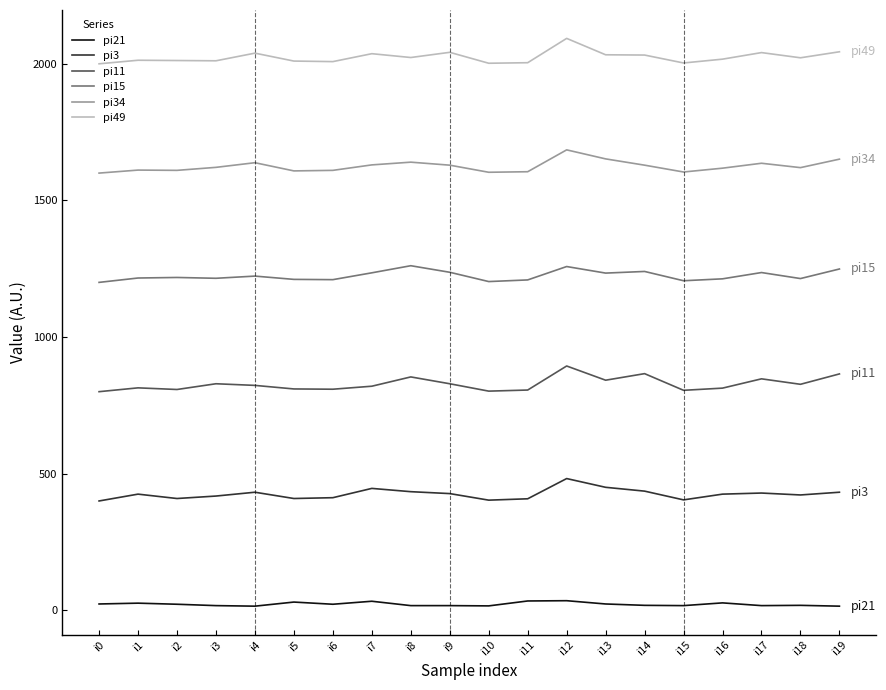

True or false: pi3 and pi34 cross at least once.

False